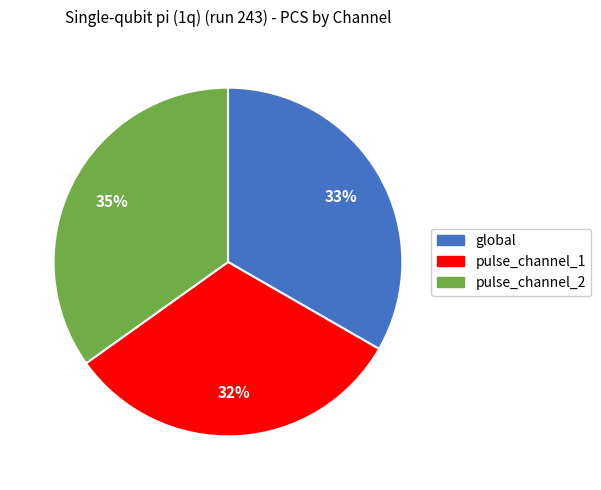

Between global and pulse_channel_2, which is larger?

pulse_channel_2